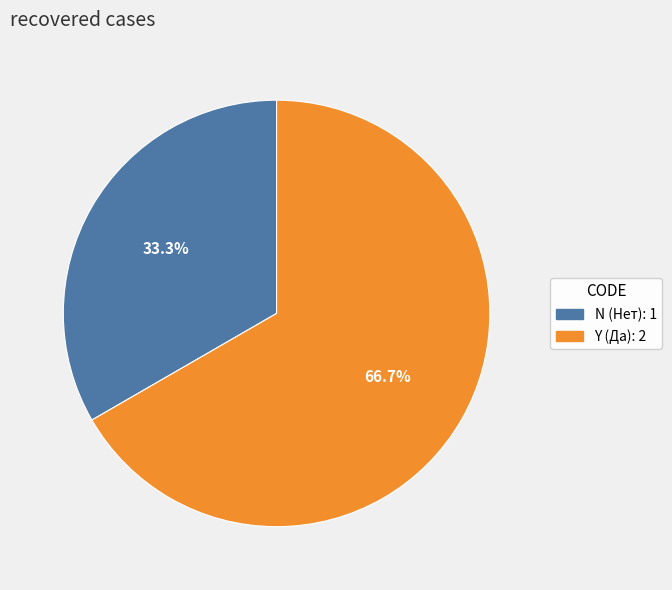

Is it true that Y is 67% of the pie?

True